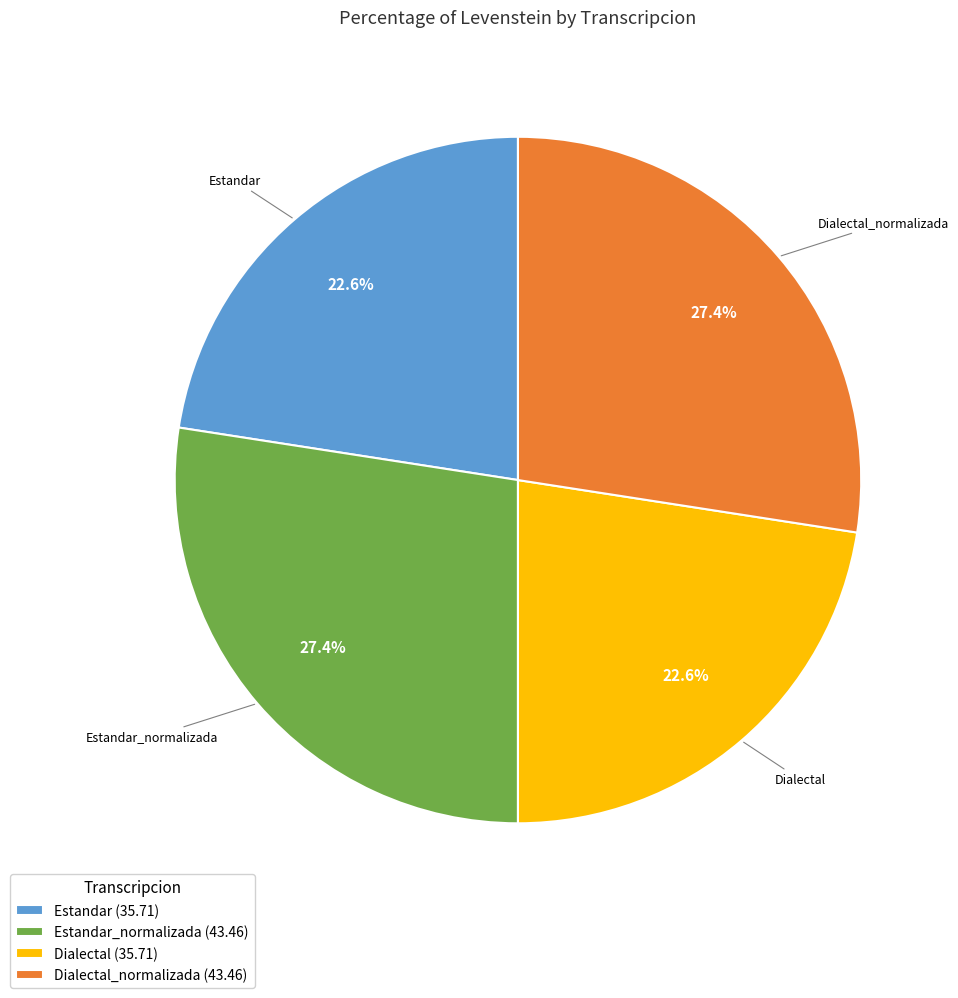

Is it true that Estandar_normalizada is 20% of the pie?

False